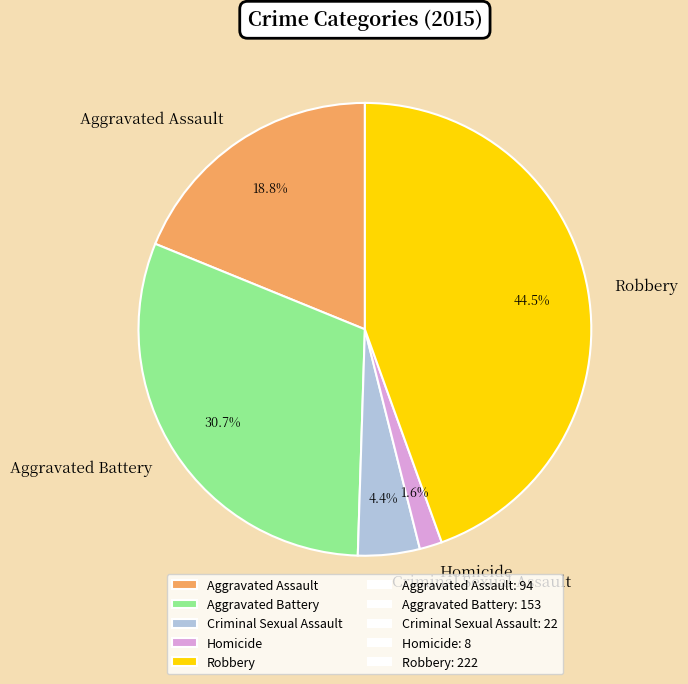

The Aggravated Battery slice represents 31% of the pie. True or false?

True